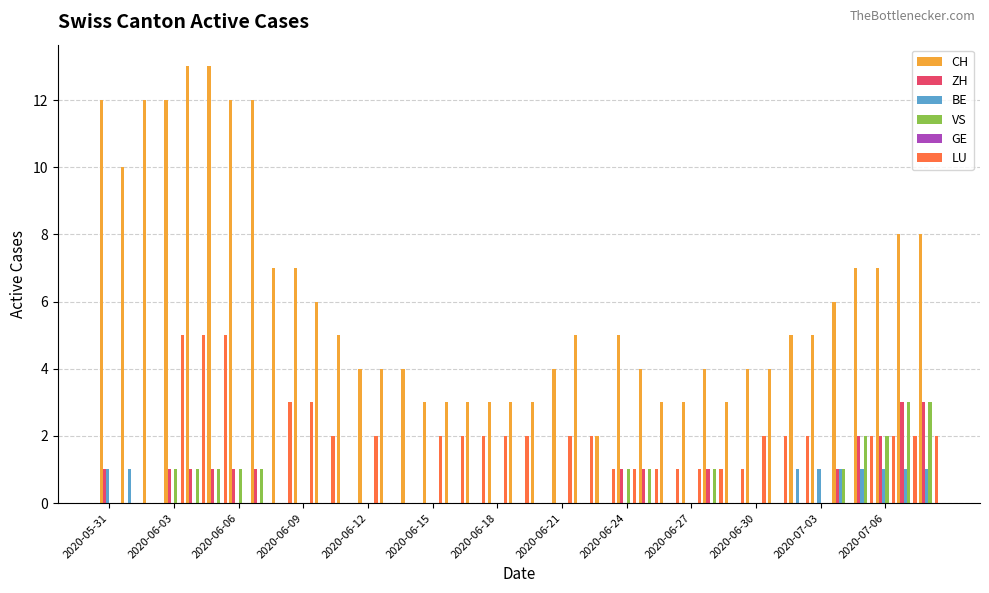

Which series has the largest total across all categories?

CH